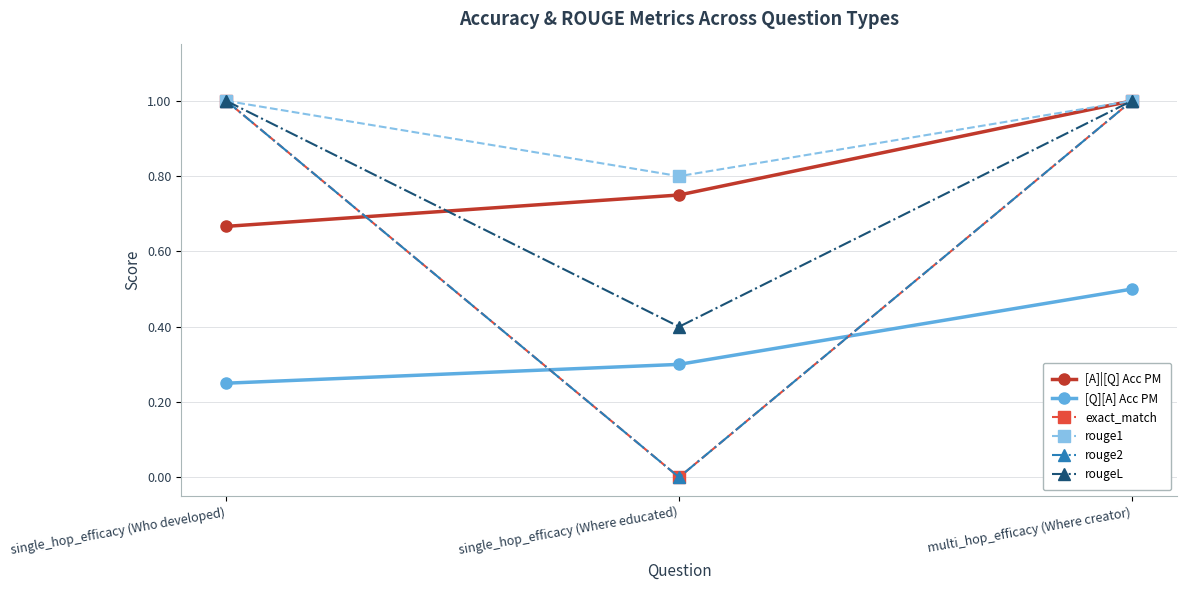

Is this an area chart (filled region under the line)?

No